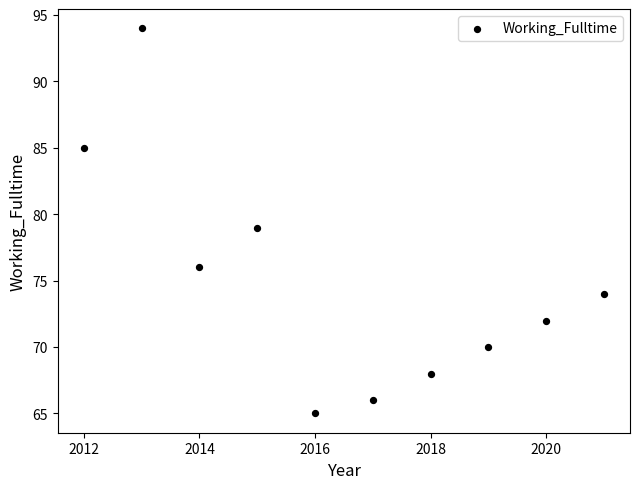

What is the range of Y values (max minus min)?

29